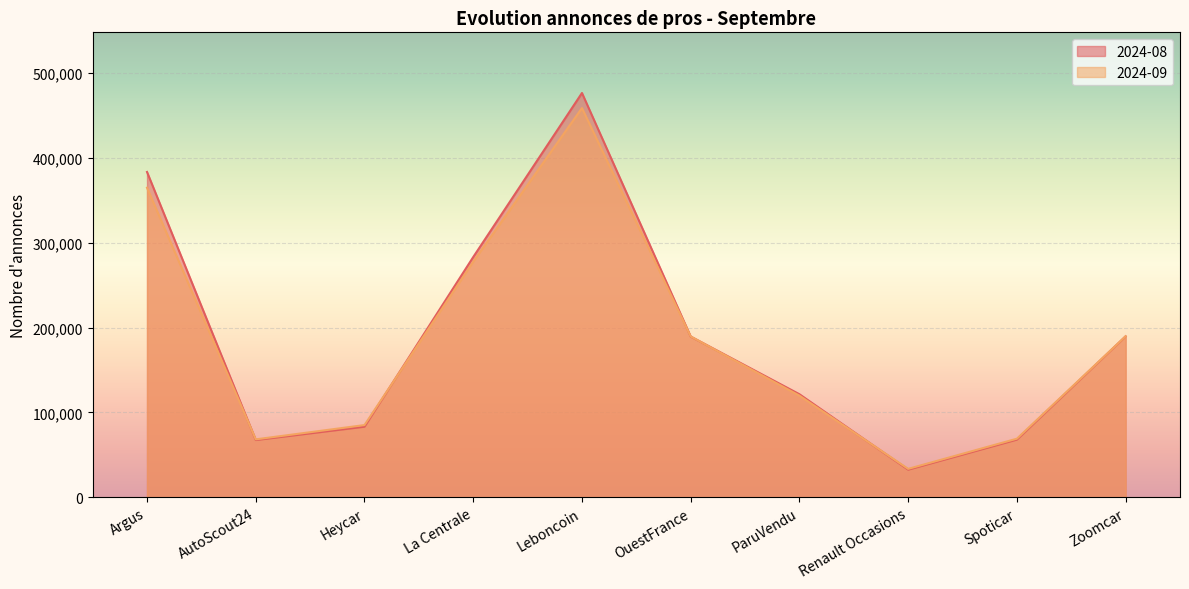

How many lines are shown in the chart?

2